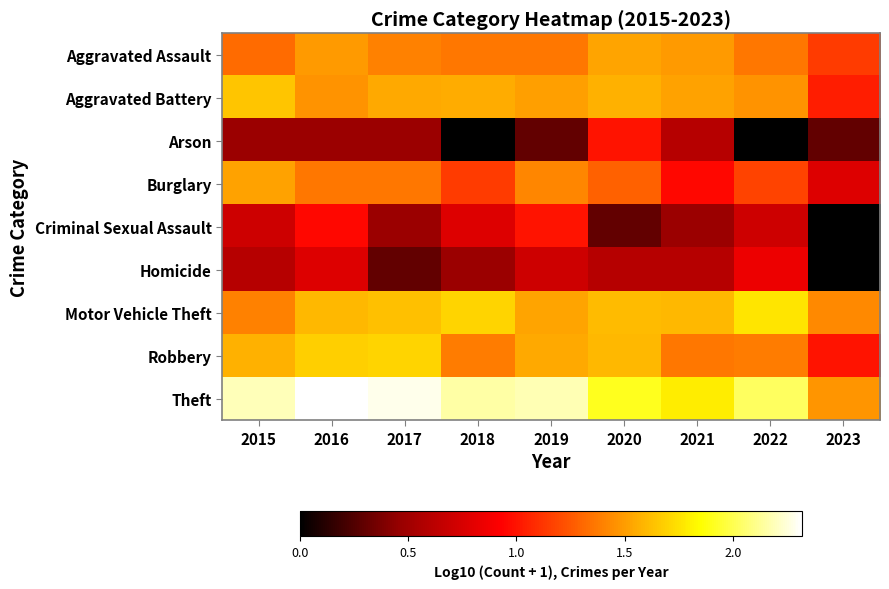

Reading right to left, extract all data points from this chart.

Aggravated Assault: 2023=1.1	2022=1.4	2021=1.5	2020=1.5	2019=1.4	2018=1.4	2017=1.4	2016=1.5	2015=1.3
Aggravated Battery: 2023=1.0	2022=1.5	2021=1.5	2020=1.6	2019=1.5	2018=1.6	2017=1.5	2016=1.5	2015=1.6
Arson: 2023=0.3	2022=0.0	2021=0.6	2020=1.0	2019=0.3	2018=0.0	2017=0.5	2016=0.5	2015=0.5
Burglary: 2023=0.8	2022=1.2	2021=1.0	2020=1.3	2019=1.4	2018=1.1	2017=1.4	2016=1.4	2015=1.5
Criminal Sexual Assault: 2023=0.0	2022=0.7	2021=0.5	2020=0.3	2019=1.0	2018=0.8	2017=0.5	2016=1.0	2015=0.7
Homicide: 2023=0.0	2022=0.8	2021=0.6	2020=0.6	2019=0.7	2018=0.5	2017=0.3	2016=0.8	2015=0.6
Motor Vehicle Theft: 2023=1.4	2022=1.8	2021=1.6	2020=1.6	2019=1.5	2018=1.7	2017=1.6	2016=1.6	2015=1.4
Robbery: 2023=1.0	2022=1.4	2021=1.4	2020=1.6	2019=1.5	2018=1.4	2017=1.7	2016=1.7	2015=1.6
Theft: 2023=1.5	2022=2.0	2021=1.8	2020=1.9	2019=2.2	2018=2.1	2017=2.3	2016=2.3	2015=2.2